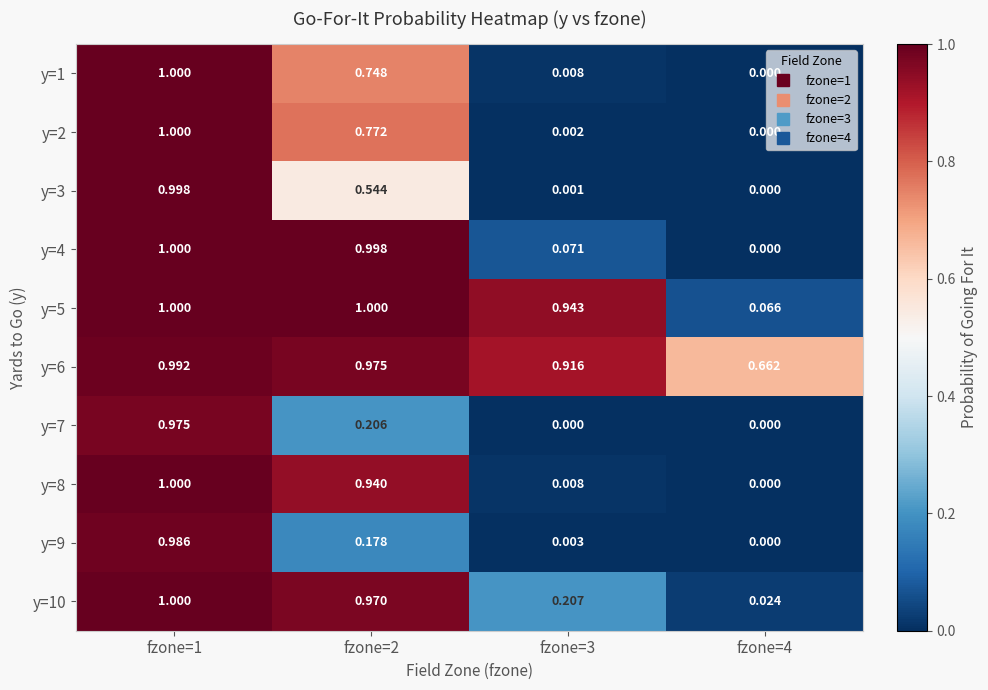

At how many categories does at least one series exceed 0?

4